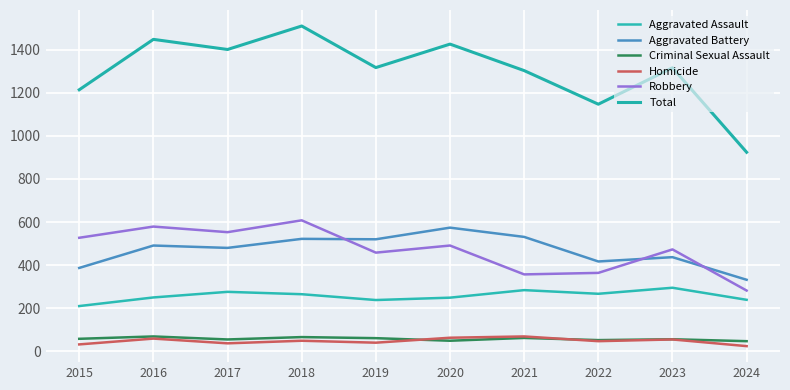

Count the number of data series in this chart.

6